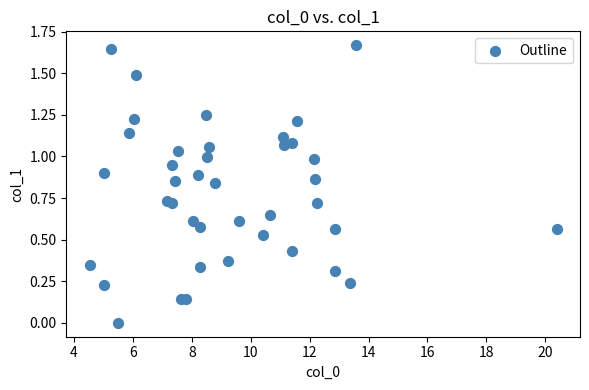

What is the range of X values (max minus min)?

15.9